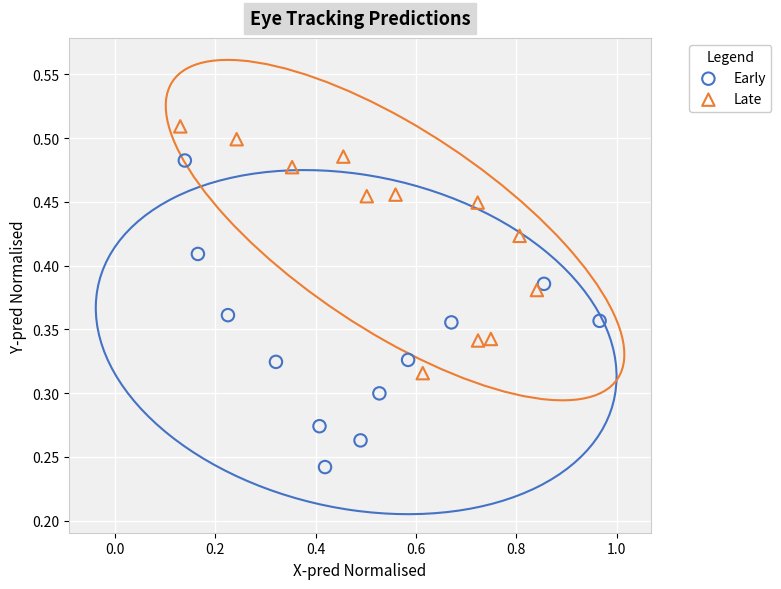

Which series contains the highest Y value?

Late